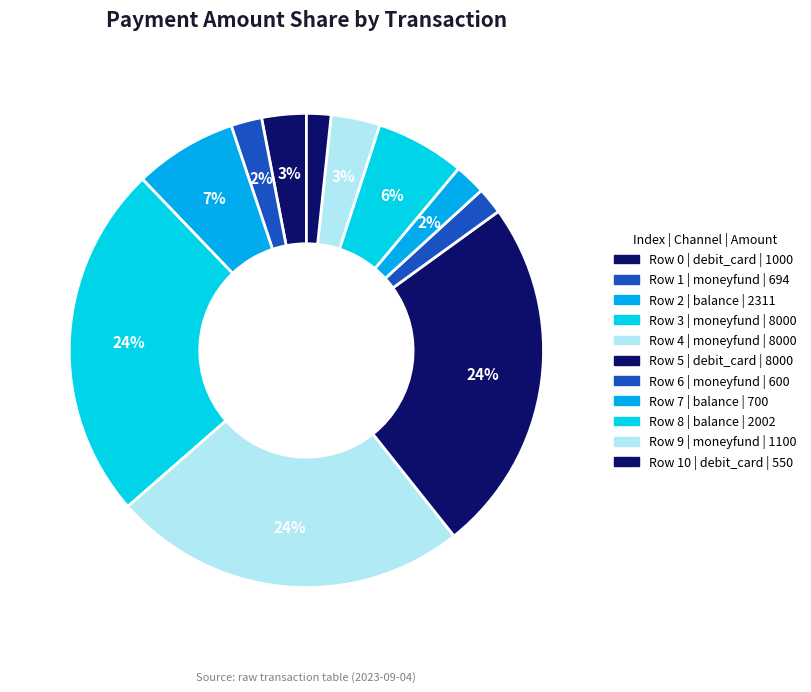

Rank the categories by value from highest to lowest.

Row 3, Row 4, Row 5, Row 2, Row 8, Row 9, Row 0, Row 7, Row 1, Row 6, Row 10